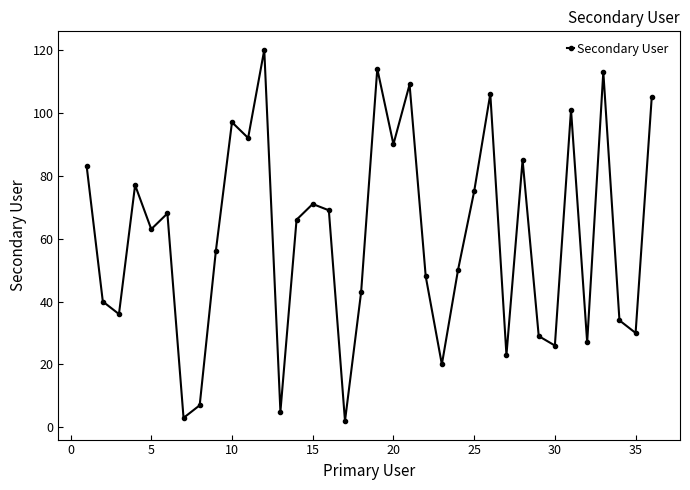

What is the greatest value displayed?

120